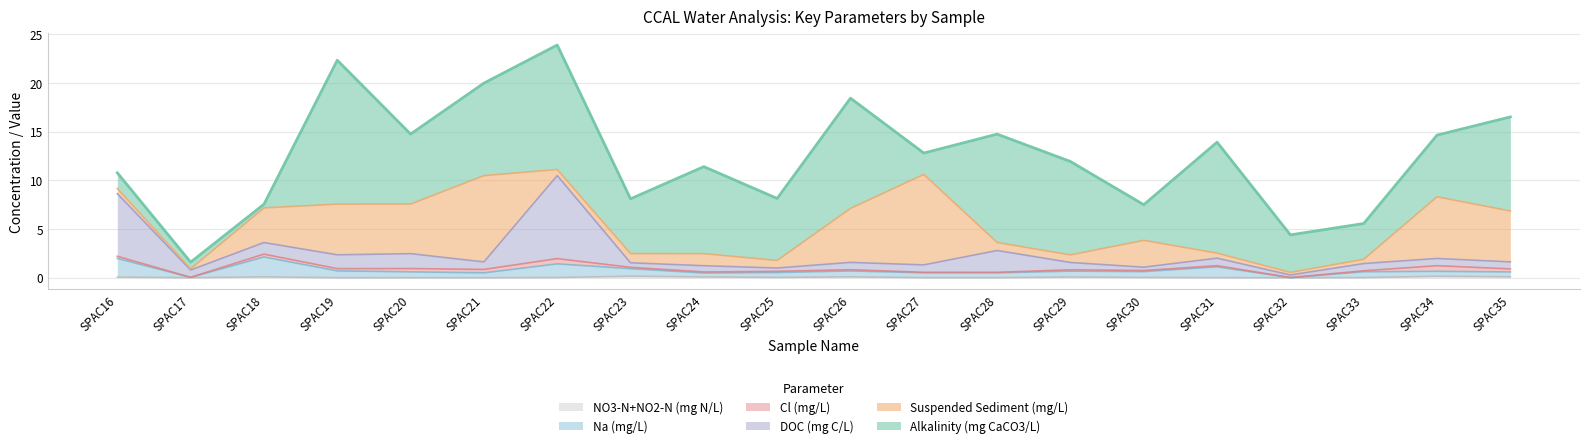

Does the chart have visible grid lines?

Yes